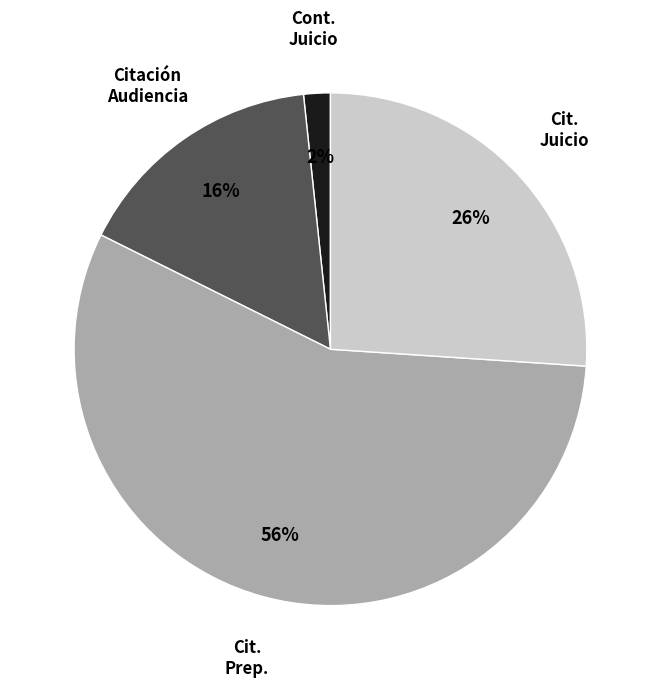

To the nearest percent, what is the average slice percentage?

25%